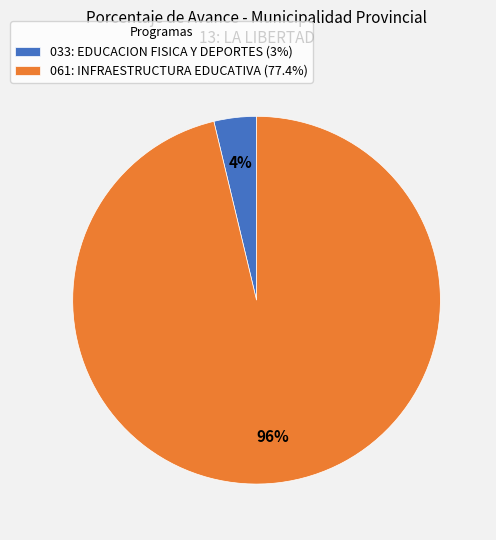

Is the sum of 061: INFRAESTRUCTURA EDUCATIVA and 033: EDUCACION FISICA Y DEPORTES greater than half?

Yes